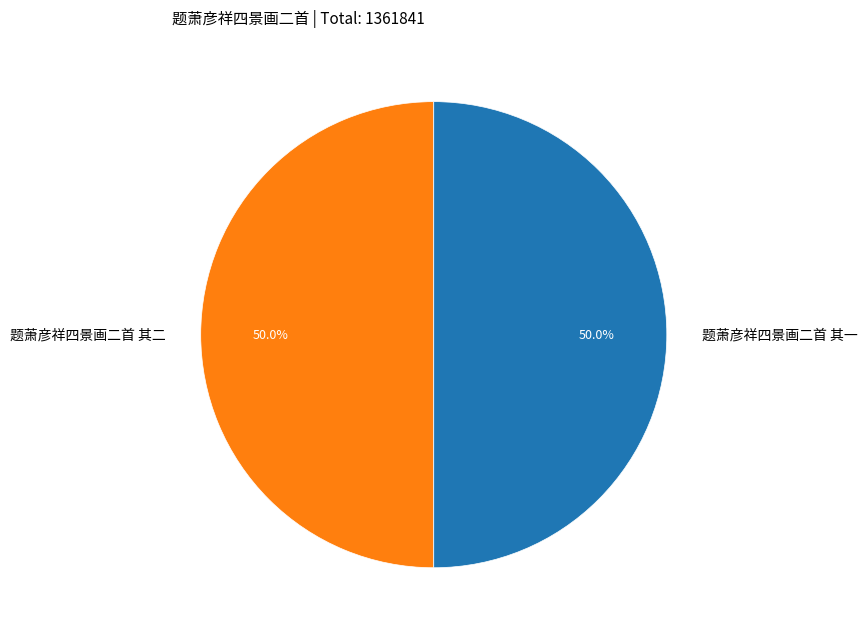

How many segments does this pie chart have?

2